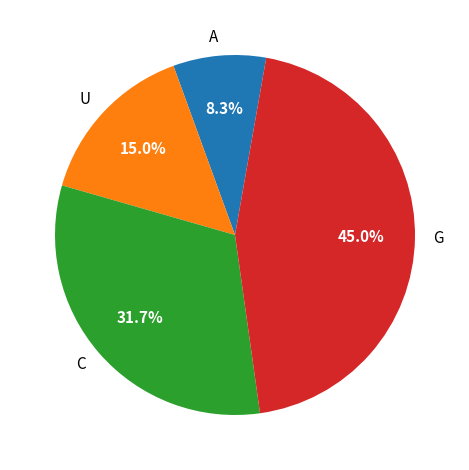

What is the total percentage of A and G?

53.3%